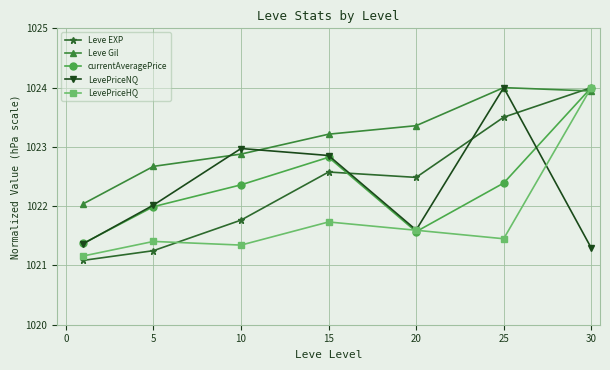

Which series has the largest total across all categories?

Leve Gil